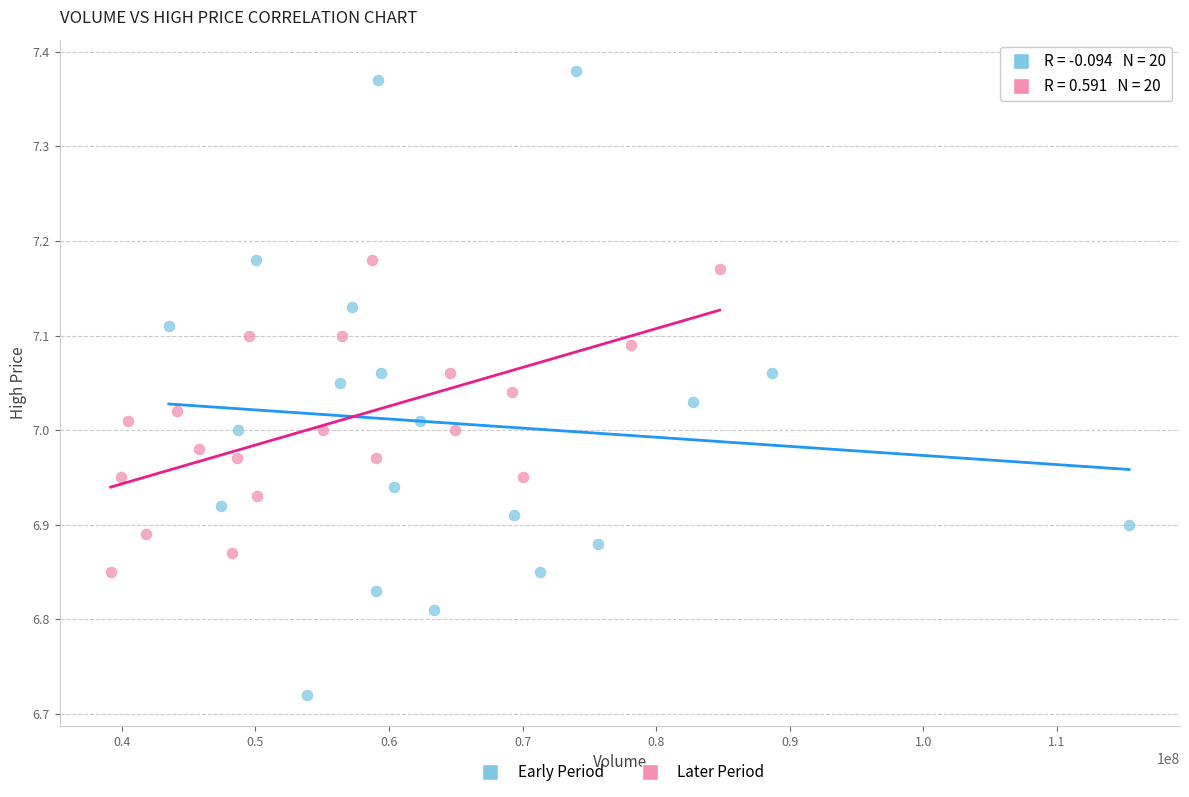

Which series contains the highest Y value?

Early Period